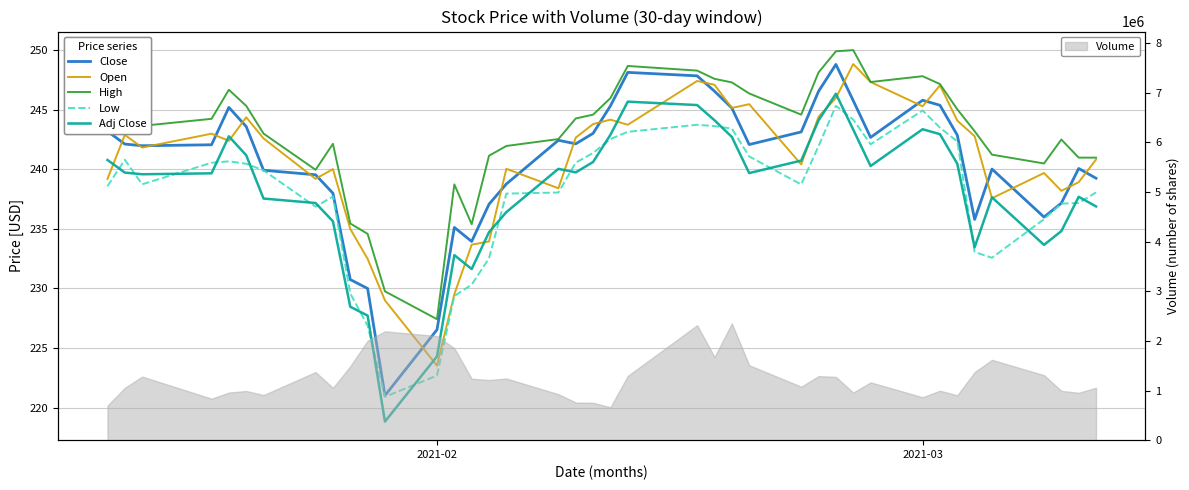

What is the minimum value for Volume?

663600